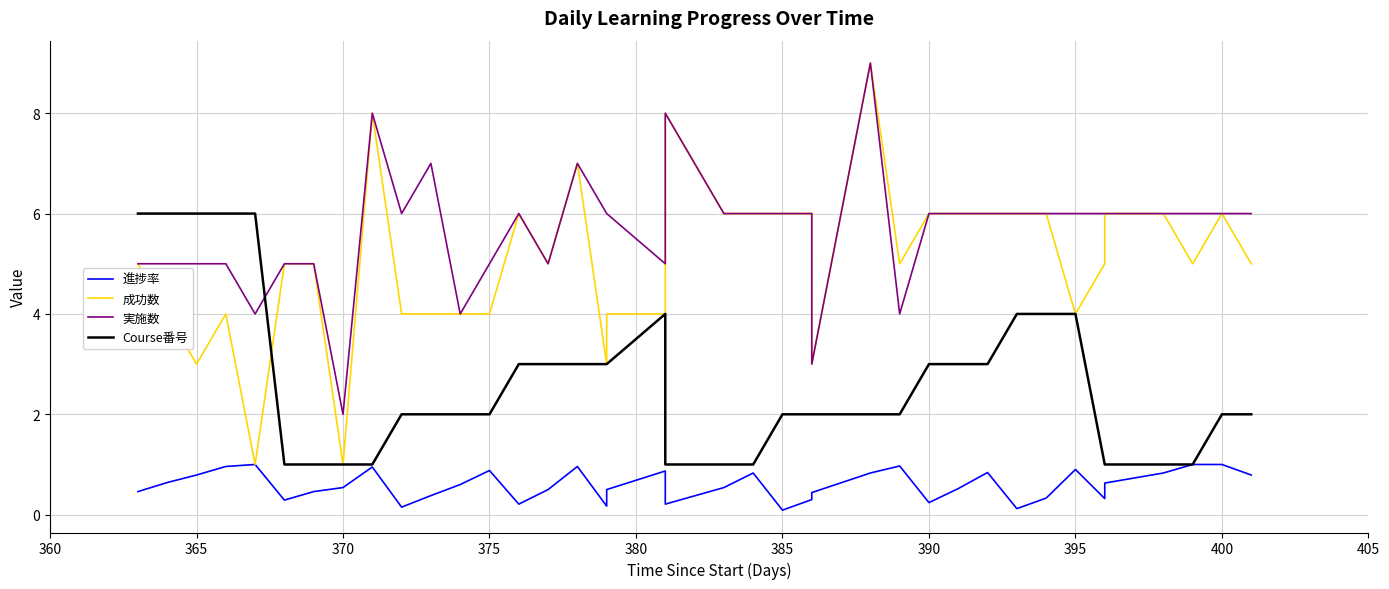

What is the minimum value for 実施数?

2.0